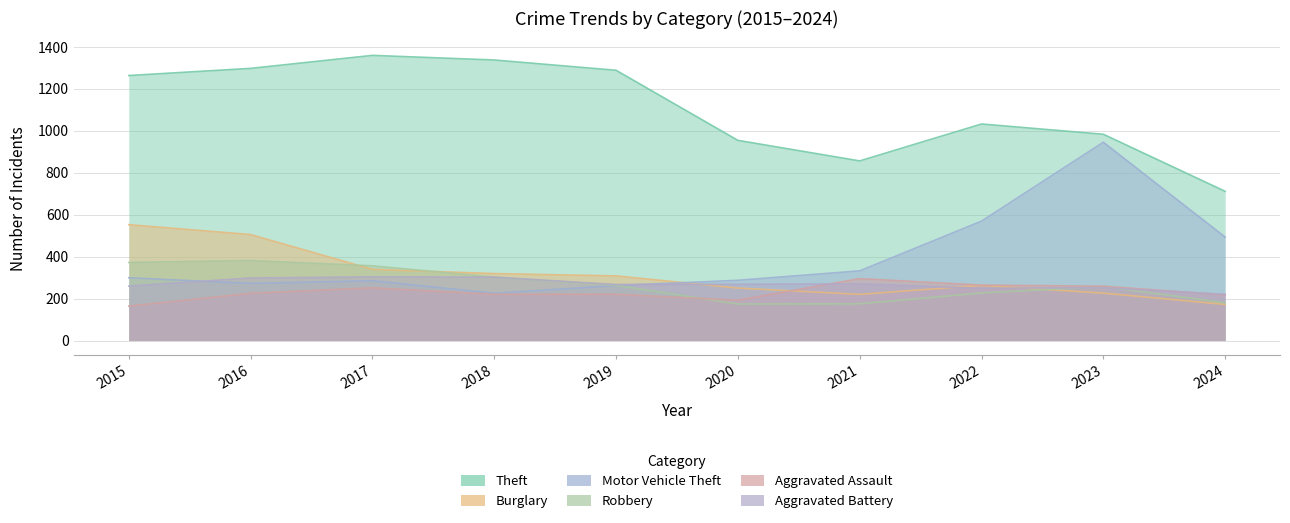

How many categories are shown in the chart?

10